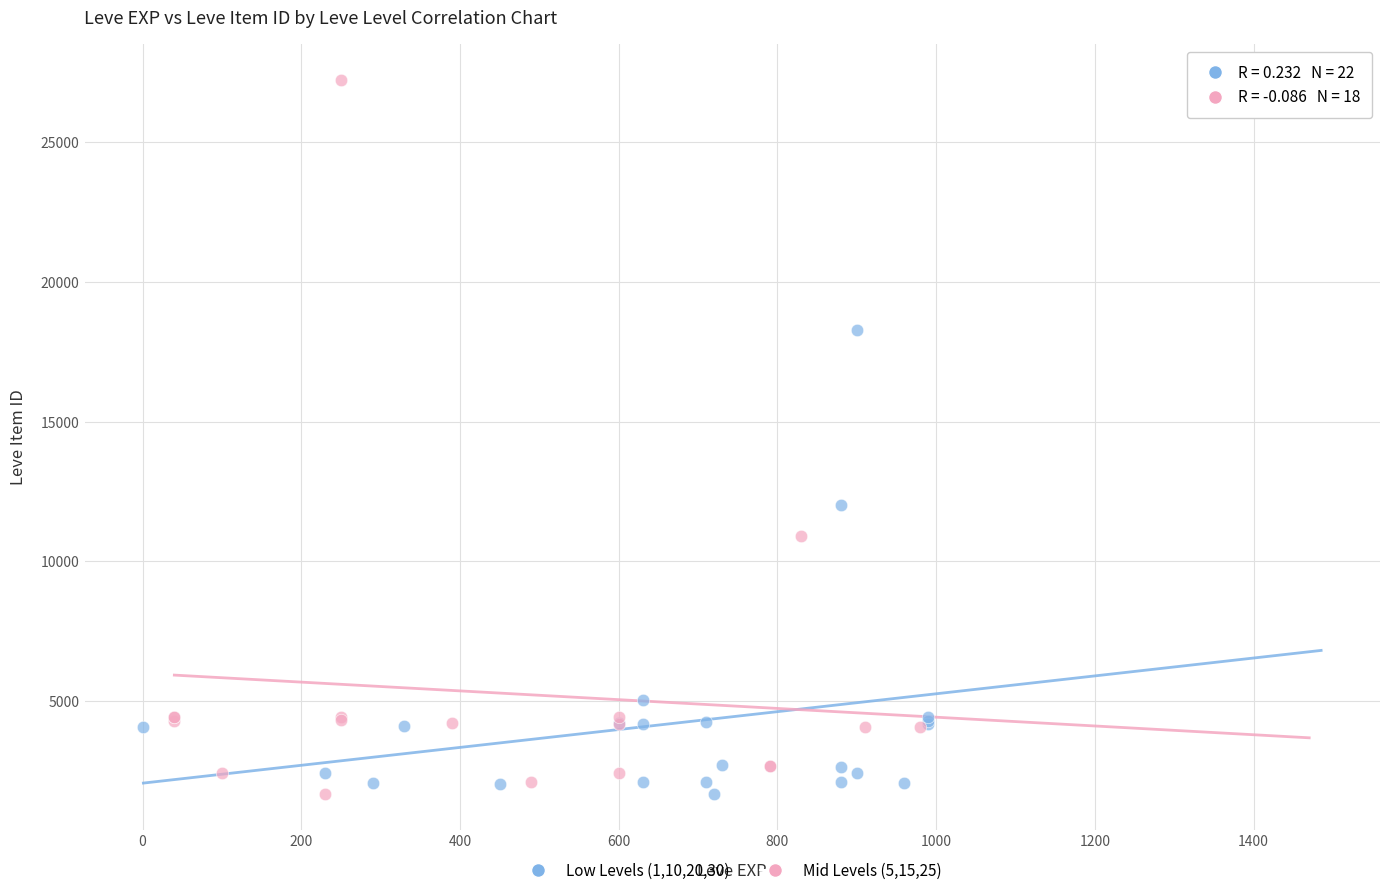

Which series has the widest spread of Y values?

Mid Levels (5,15,25)